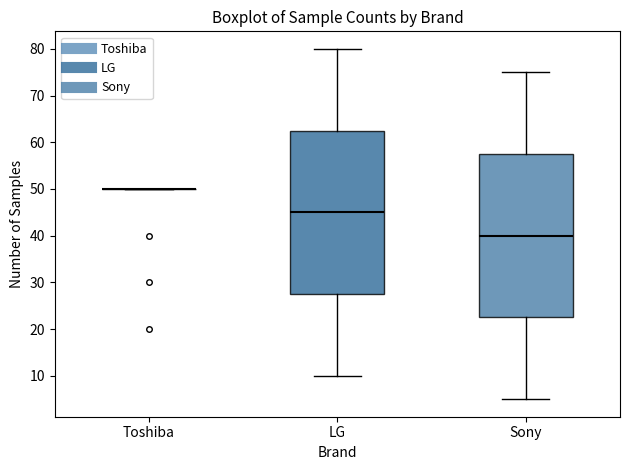

Reading left to right, read every box against the y-axis: the position of its median line, the range the box covers, and the ends of its whiskers. The values are not printed on the chart, so give them approximately, as read against the axis.

Toshiba: box collapsed to a line at 50, whiskers 50 to 50
LG: median 45, box 28 to 63, whiskers 10 to 80
Sony: median 40, box 23 to 58, whiskers 5 to 75